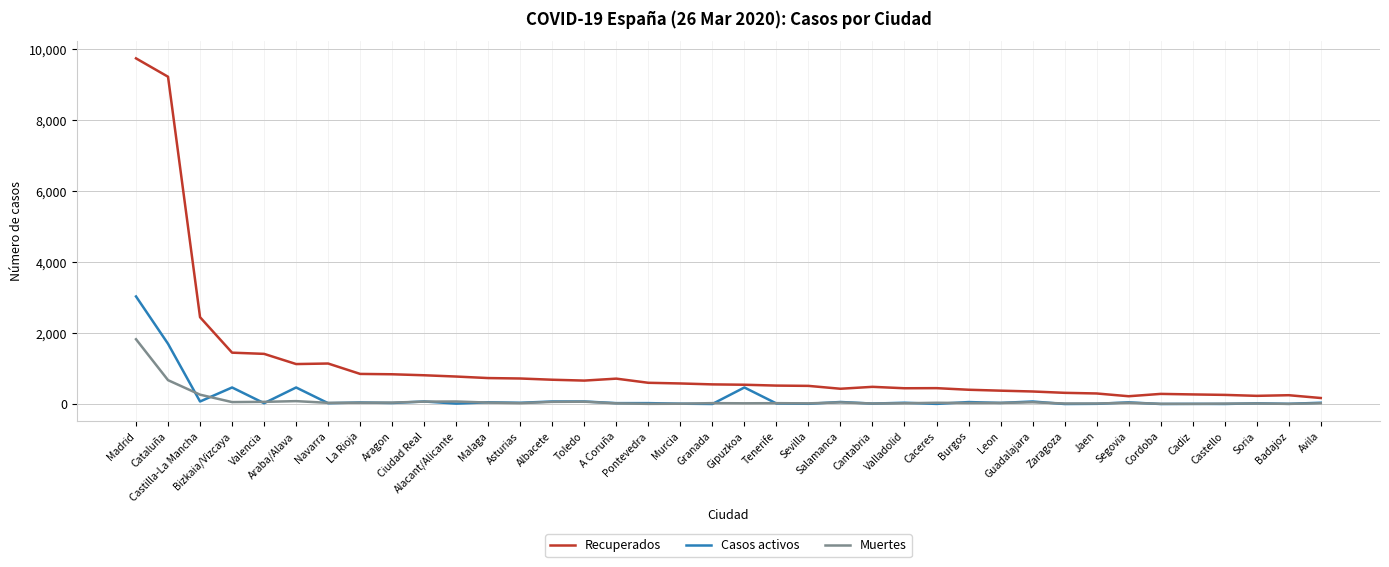

What value does the Casos activos series have at Soria, to the nearest 10?

20